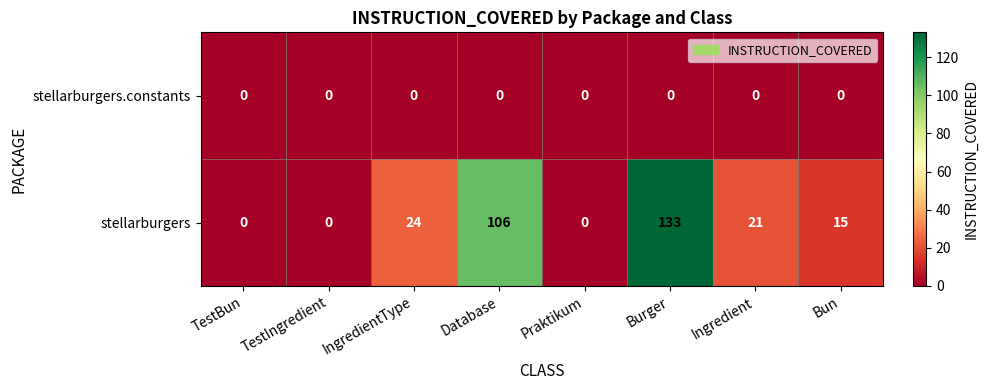

At how many categories does at least one series exceed 89?

2